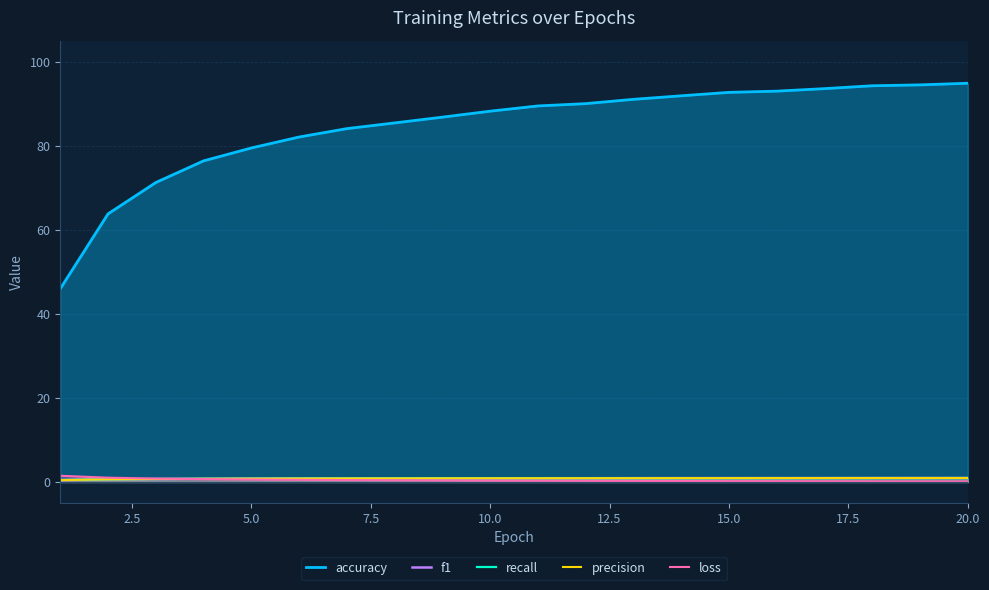

What is the minimum value for recall?

0.5